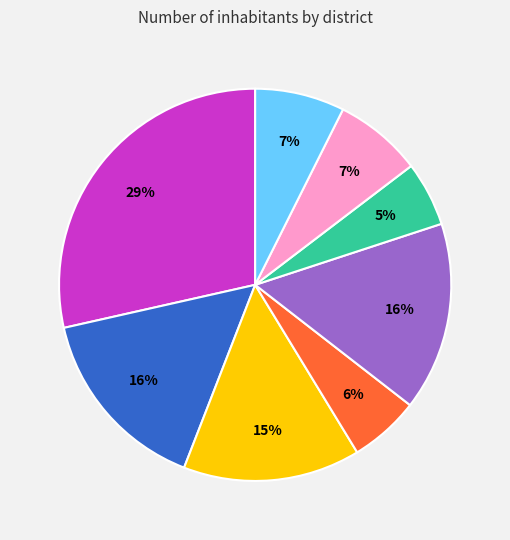

Is there a majority slice in this chart?

No